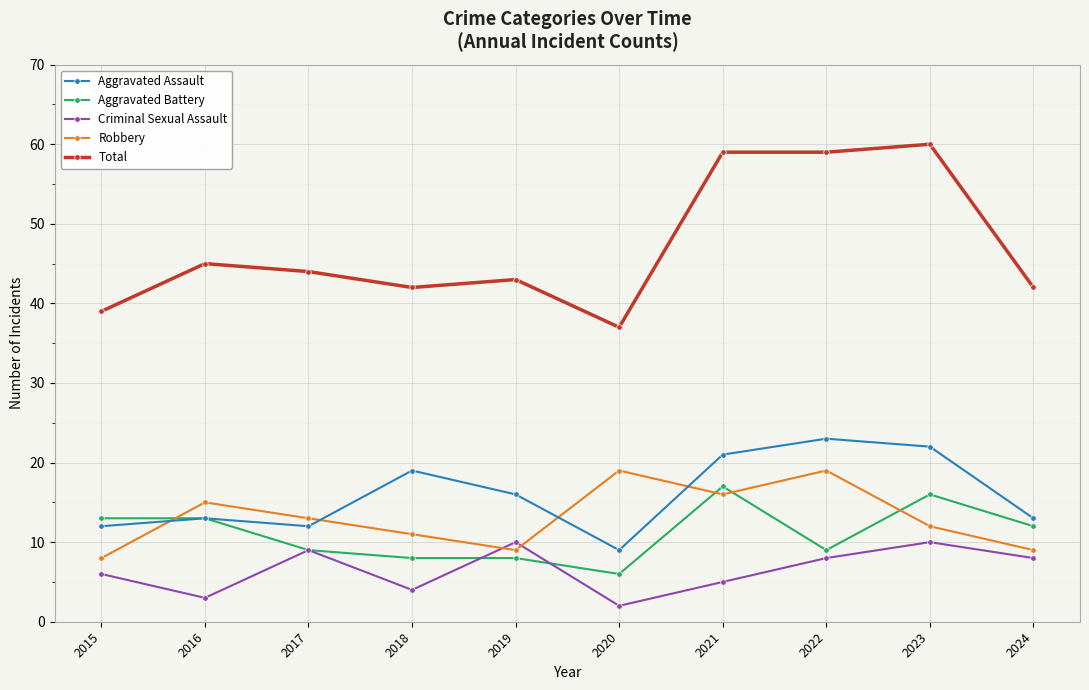

At which category does Total reach its first local valley?

2018